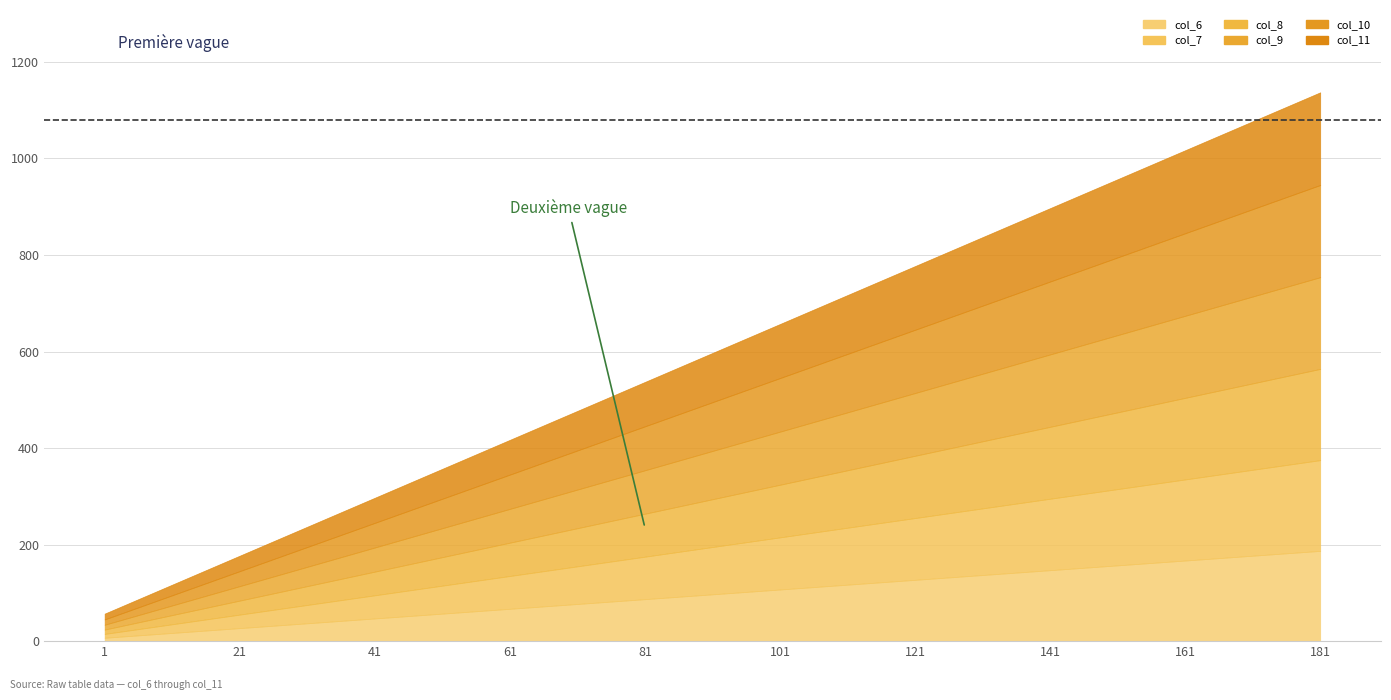

True or false: col_7 and col_9 intersect in this chart.

False